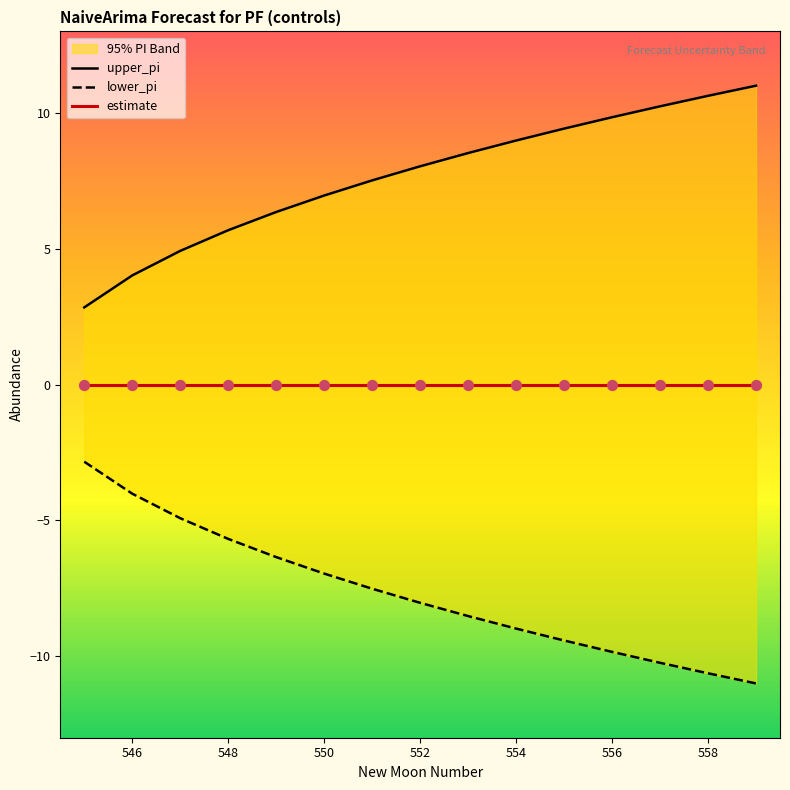

Which series contains the lowest Y value?

lower_pi